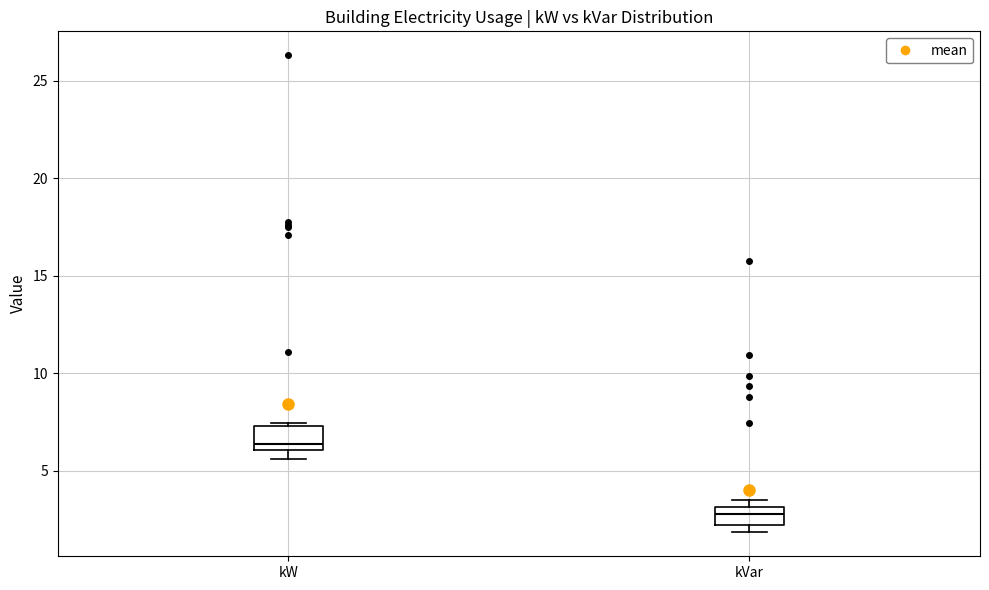

Where is the lower edge of the box for kVar on the y-axis? The values are not printed on the chart, so give them approximately, as read against the axis.

2.0